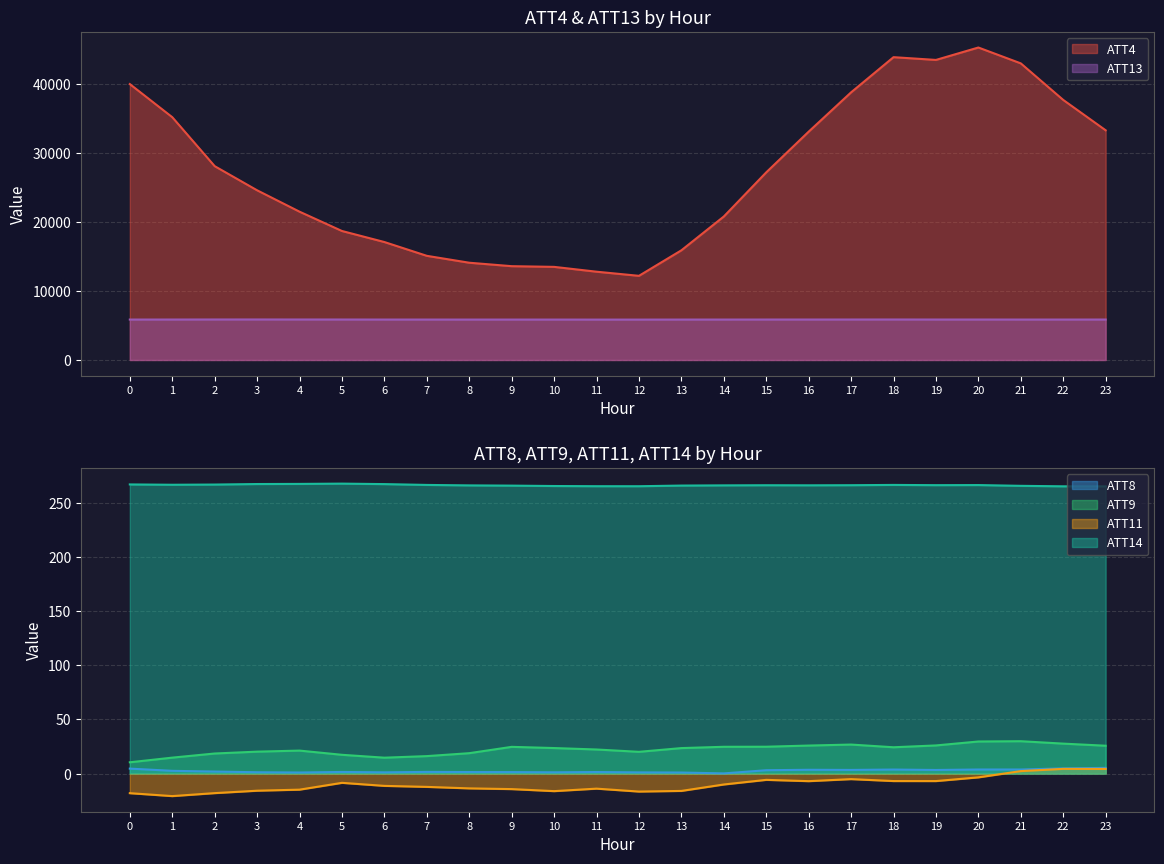

Rank the categories by ATT8 value from lowest to highest.

14, 13, 4, 12, 6, 10, 3, 9, 8, 11, 5, 7, 2, 1, 15, 19, 17, 16, 18, 21, 20, 0, 22, 23